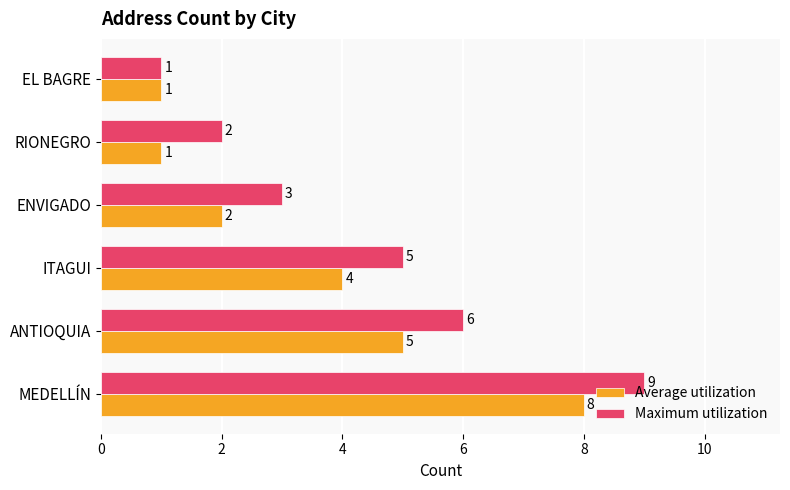

Which series has the largest total across all categories?

Maximum utilization